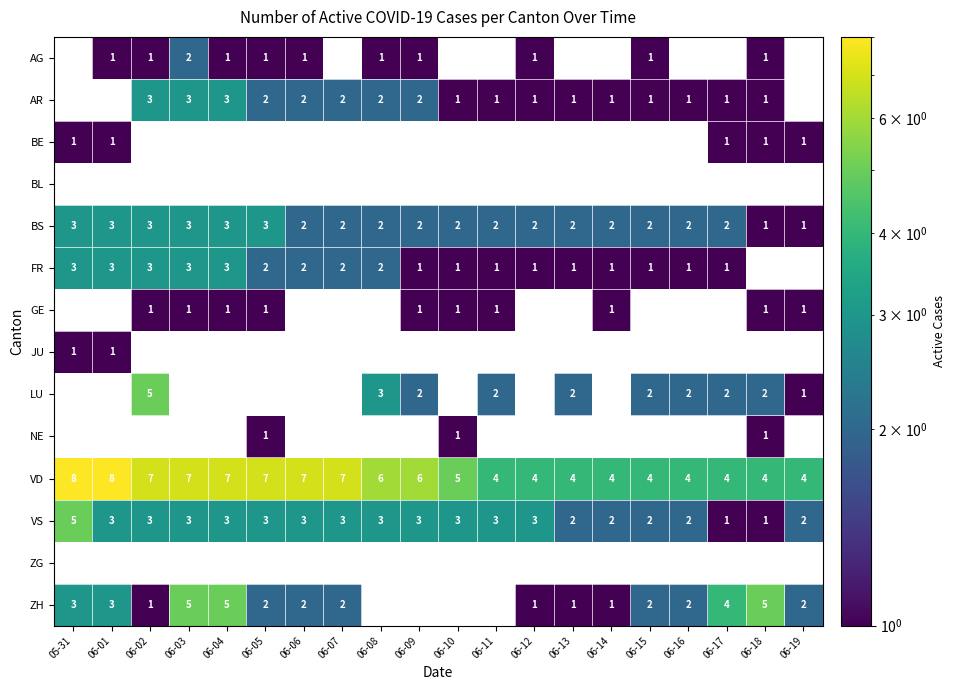

The value of VD at 06-15 is 3. True or false?

False